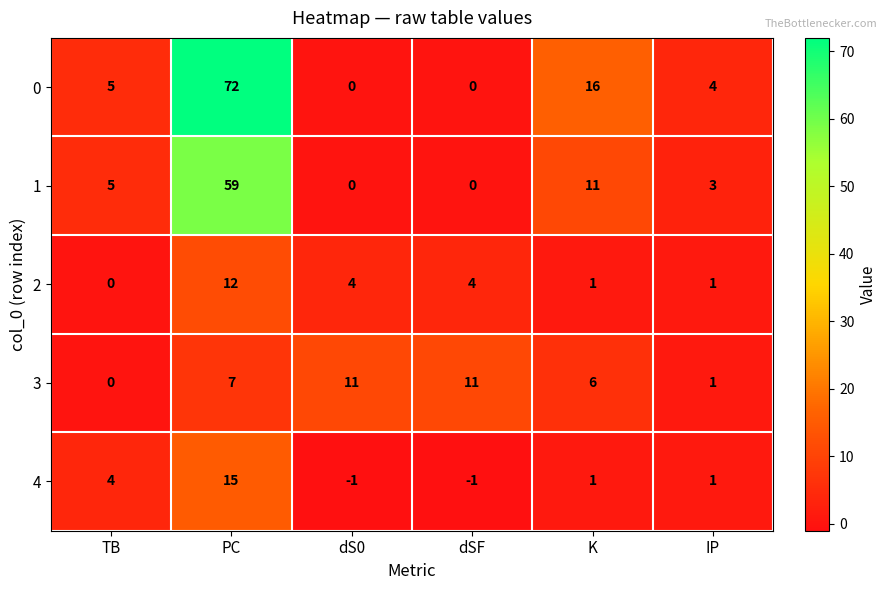

What is the difference between the maximum and minimum values in the 2 series?

12